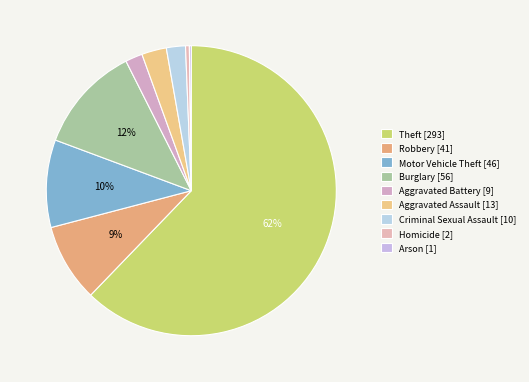

The Criminal Sexual Assault slice represents 2% of the pie. True or false?

True